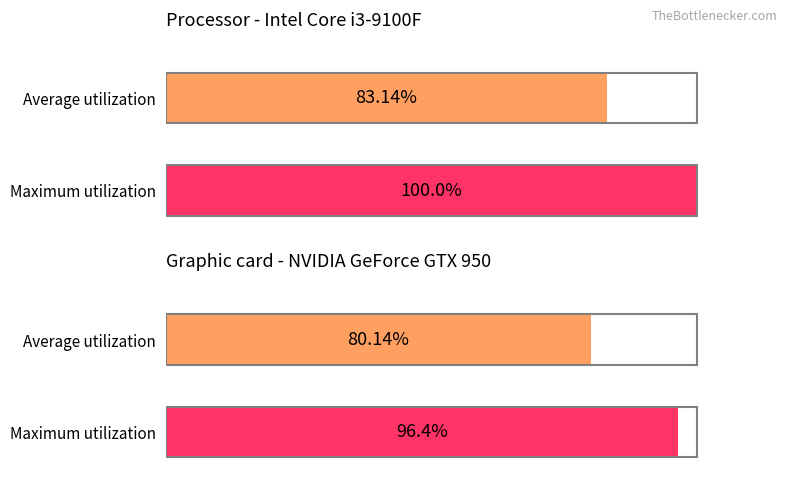

Is it true that Average utilization equals -1.0 at Moonrise?

False